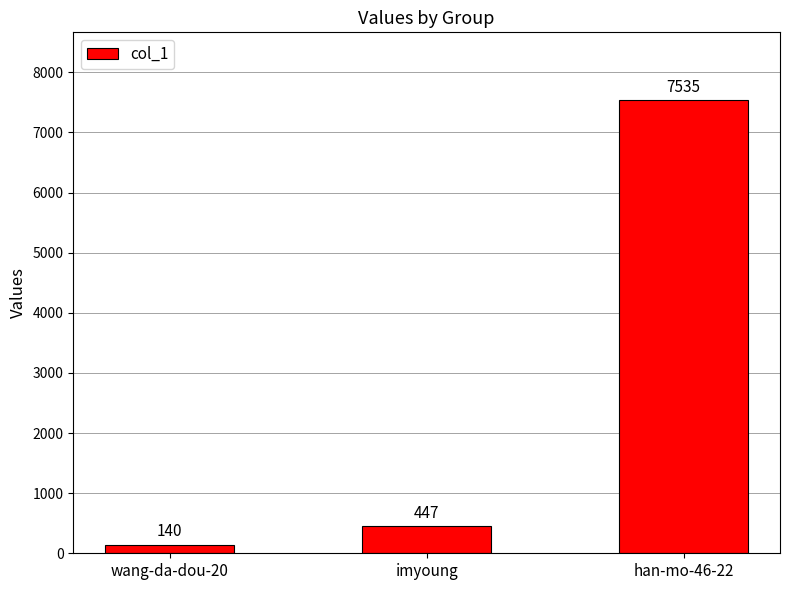

Which label corresponds to the largest value in the chart?

han-mo-46-22